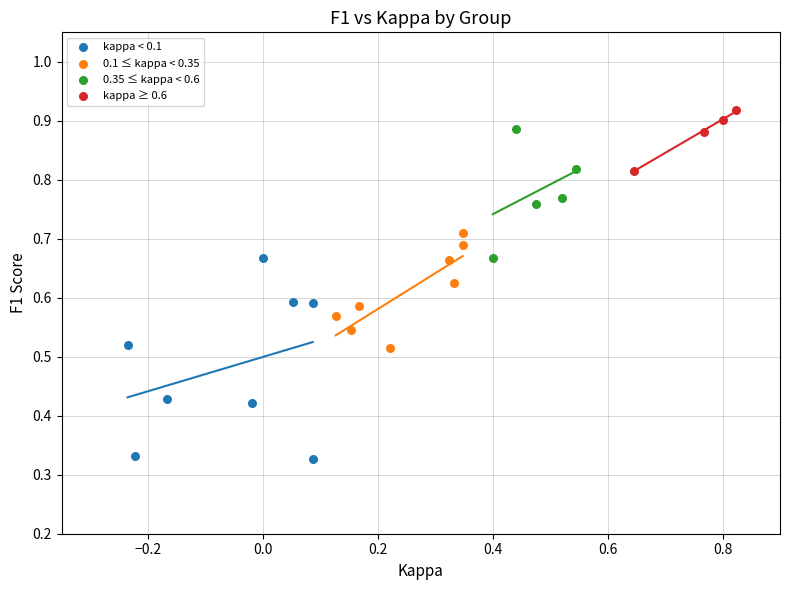

What are all the series names shown in the legend?

kappa < 0.1, 0.1 ≤ kappa < 0.35, 0.35 ≤ kappa < 0.6, kappa ≥ 0.6